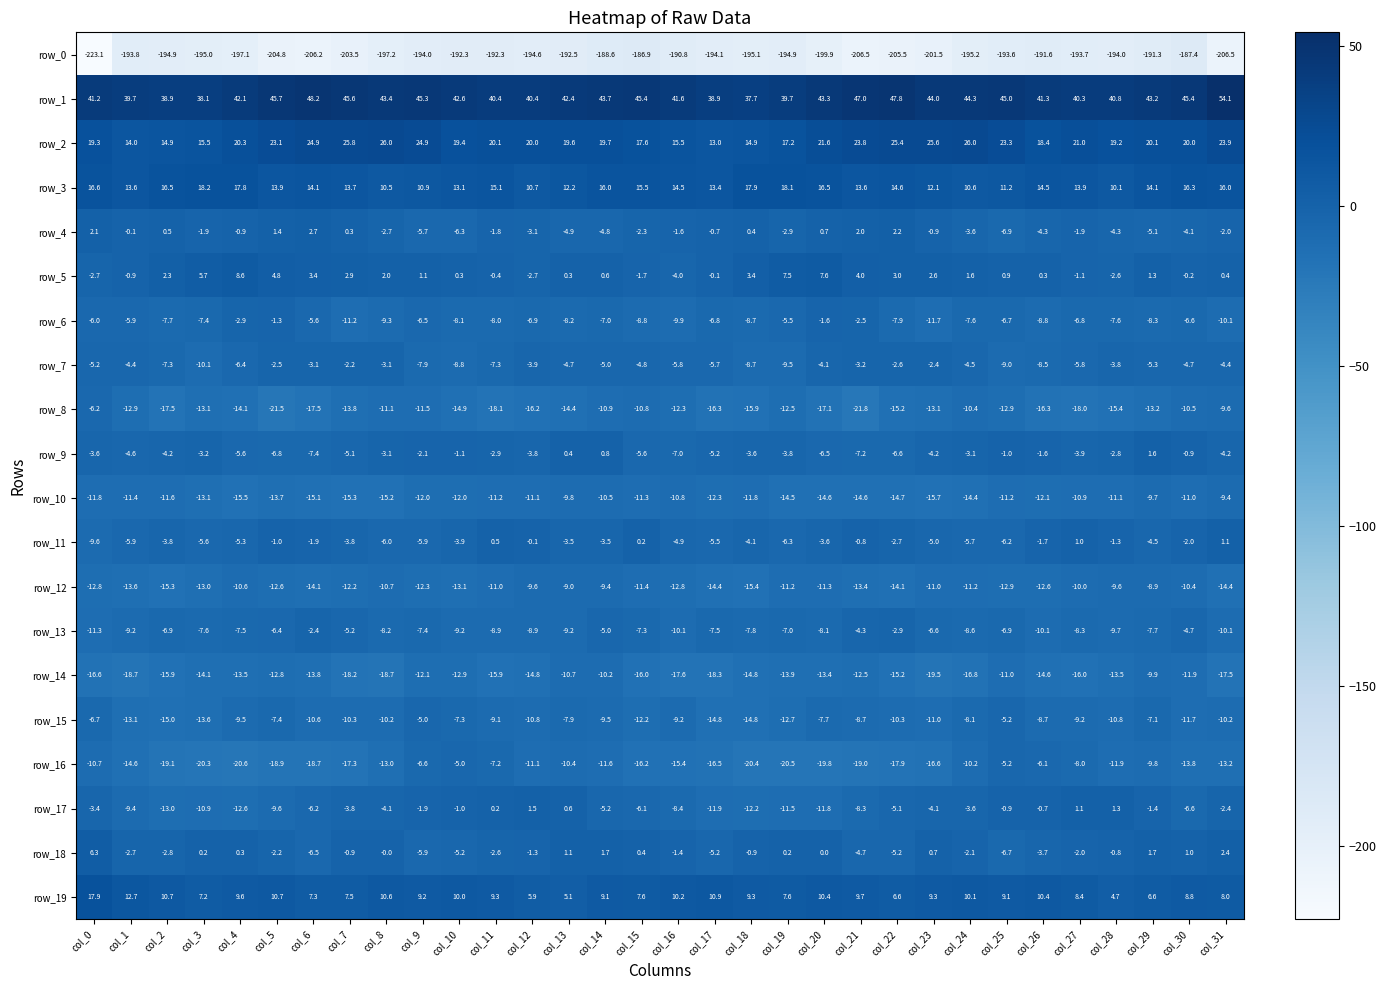

Which series changed the most between col_9 and col_18?

row_16